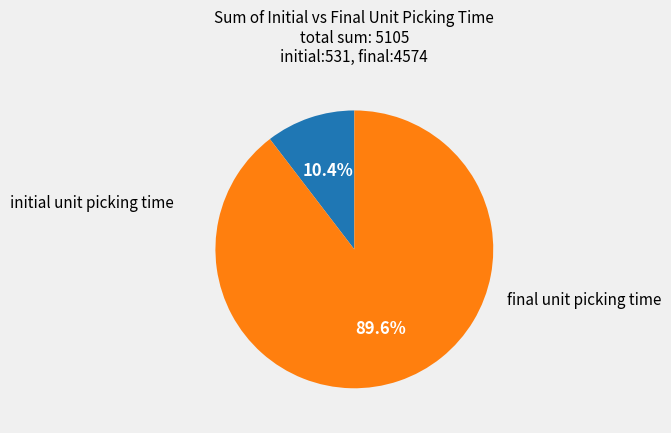

Is there any slice that represents more than half of the pie?

Yes